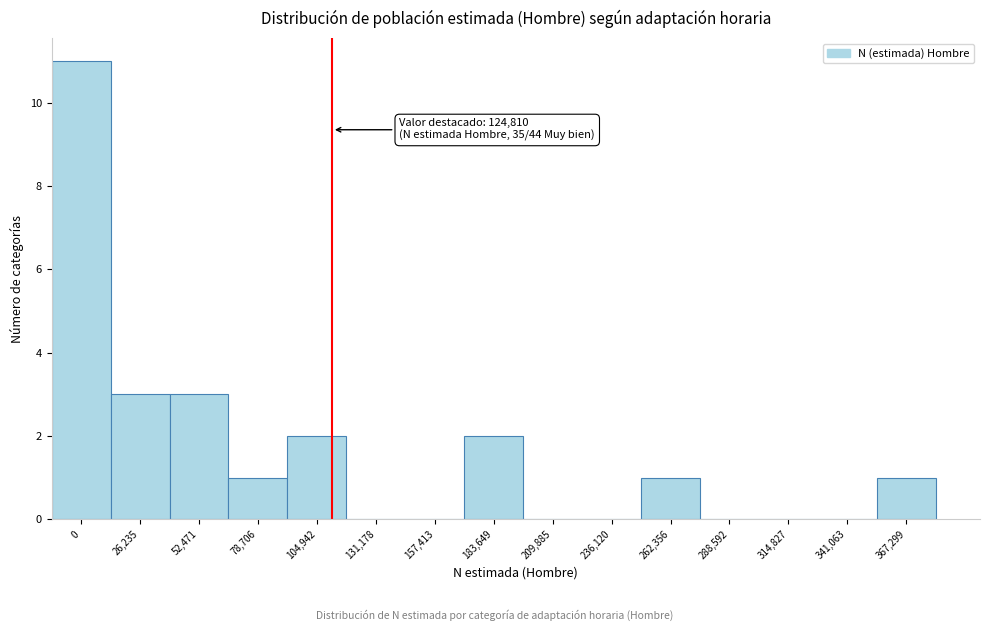

Reading left to right, list all the values displayed in this chart.

0=11	26,235=3	52,471=3	78,706=1	104,942=2	131,178=0	157,413=0	183,649=2	209,885=0	236,120=0	262,356=1	288,592=0	314,827=0	341,063=0	367,299=1